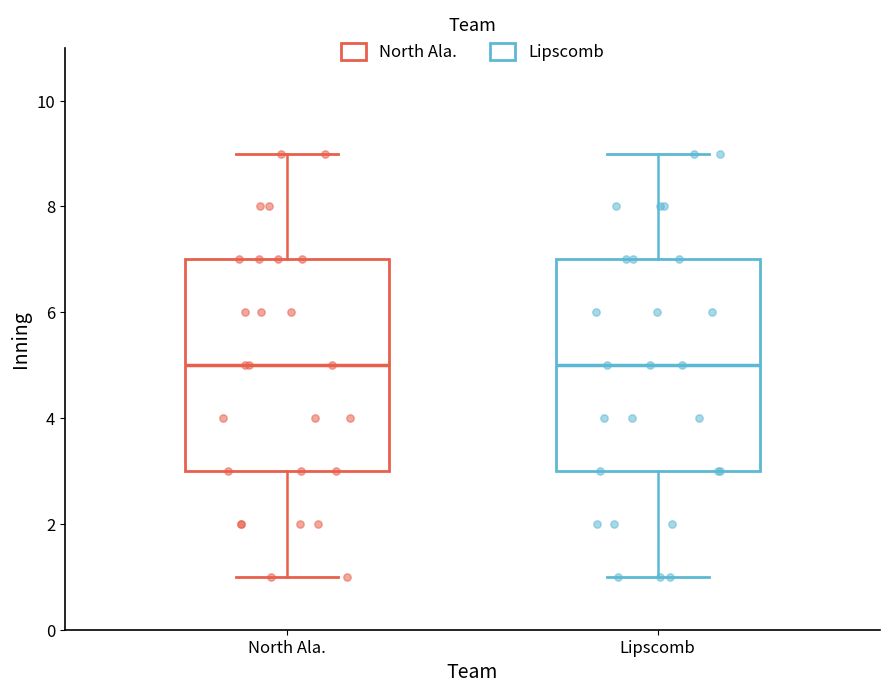

Reading left to right, read every box against the y-axis: the position of its median line, the range the box covers, and the ends of its whiskers. The values are not printed on the chart, so give them approximately, as read against the axis.

North Ala.: median 5, box 3 to 7, whiskers 1 to 9
Lipscomb: median 5, box 3 to 7, whiskers 1 to 9